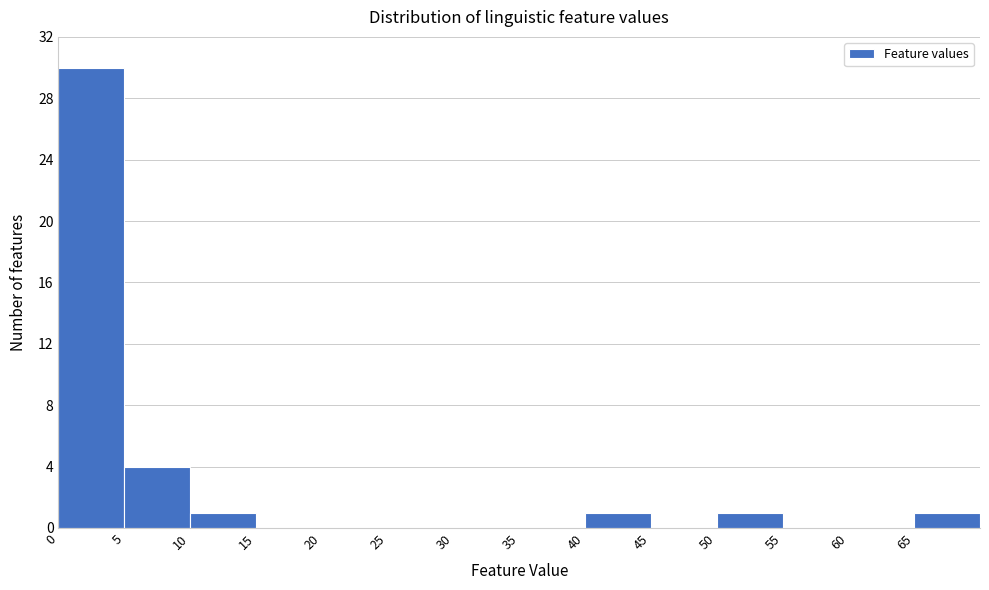

Which range on the x-axis has the tallest bar?

0 to 5